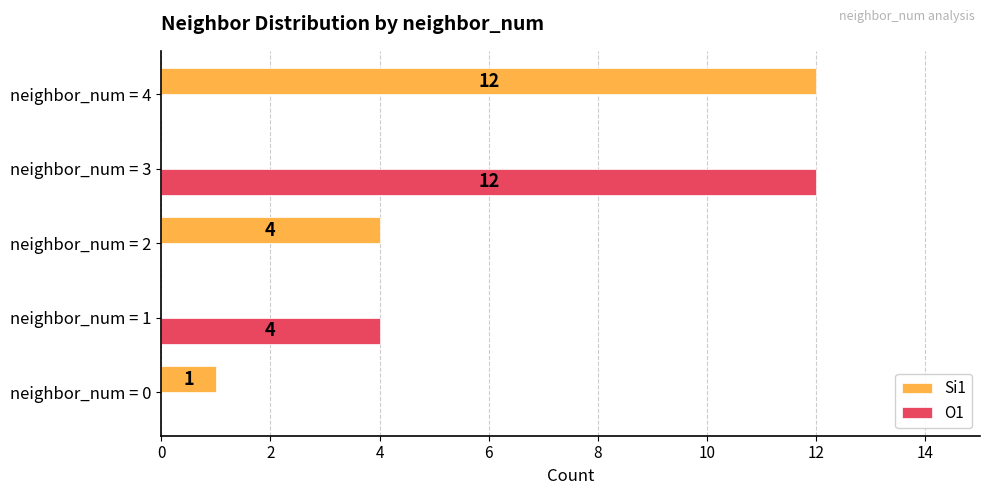

Which series changed the most between neighbor_num = 0 and neighbor_num = 4?

Si1